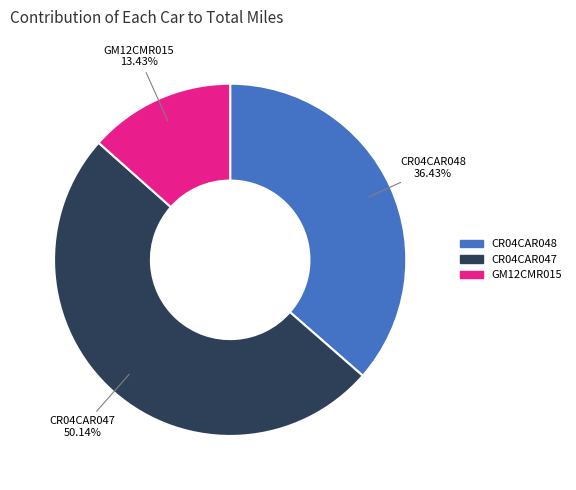

Rank the categories by value from highest to lowest.

CR04CAR047, CR04CAR048, GM12CMR015